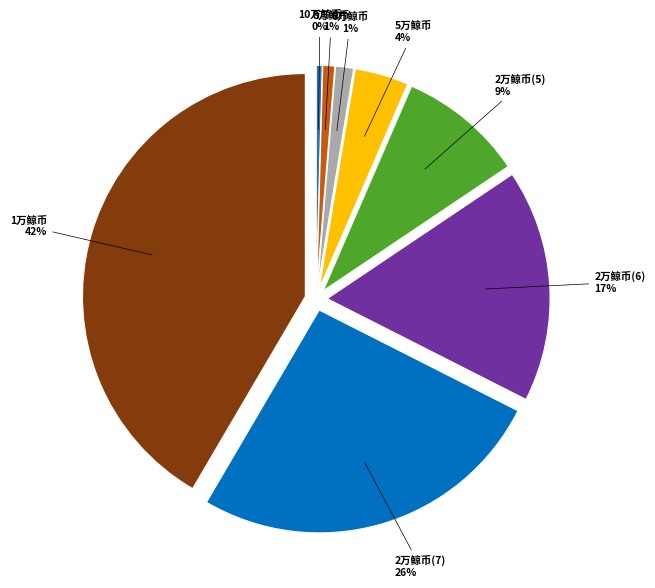

What percentage is the 8万鲸币 slice, to the nearest percent?

1%